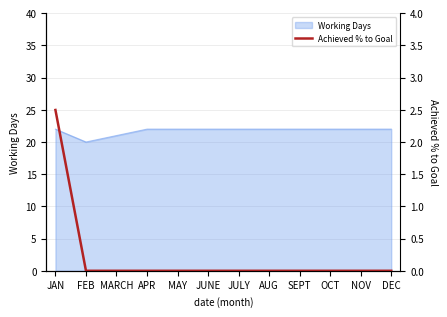

Reading left to right, list all the values displayed in this chart.

2.5	0.0	0.0	0.0	0.0	0.0	0.0	0.0	0.0	0.0	0.0	0.0